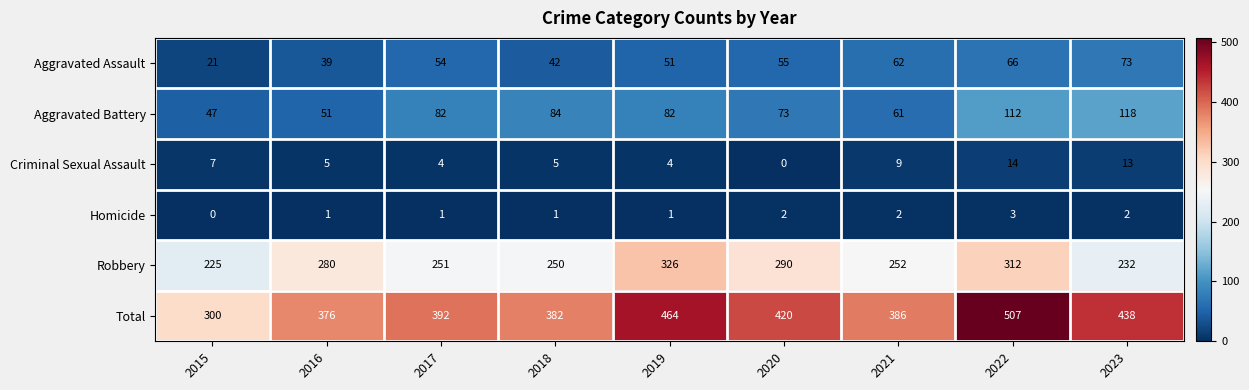

What is the difference between the maximum and minimum values in the Aggravated Assault series?

52